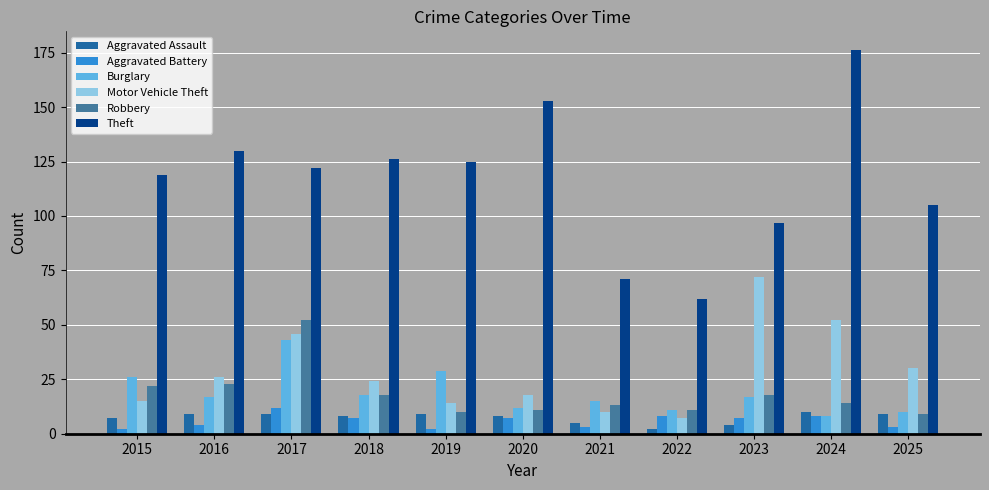

What is the sum of the Burglary values at 2024 and 2018?

26